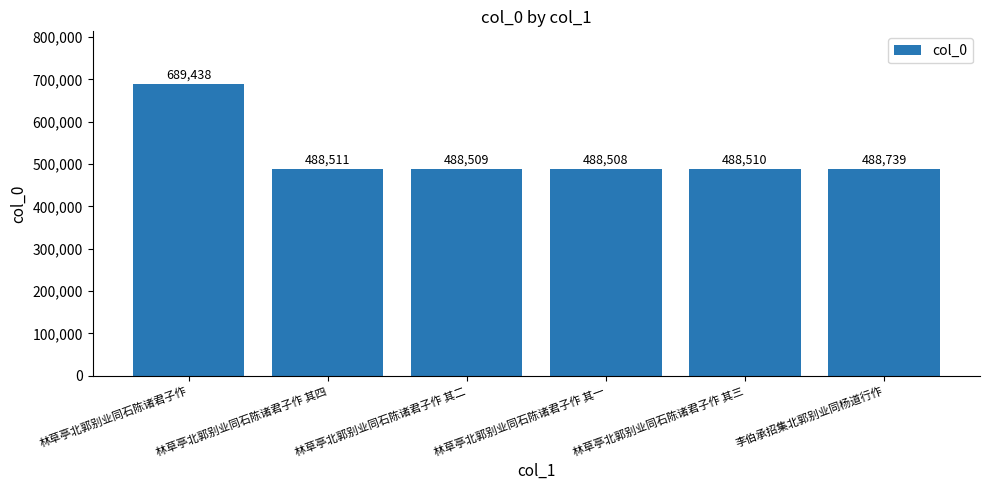

Reading left to right, list all the values displayed in this chart.

689438	488511	488509	488508	488510	488739